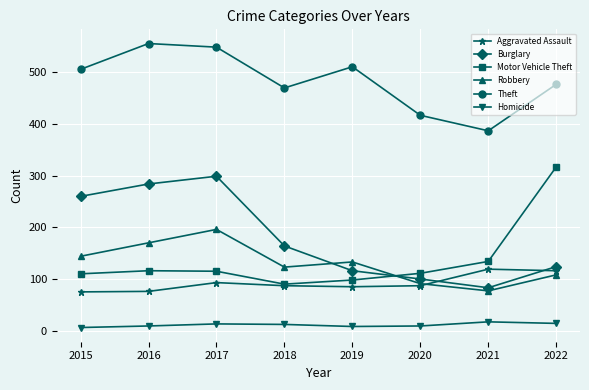

What is the total value across all series at 2016?

1211